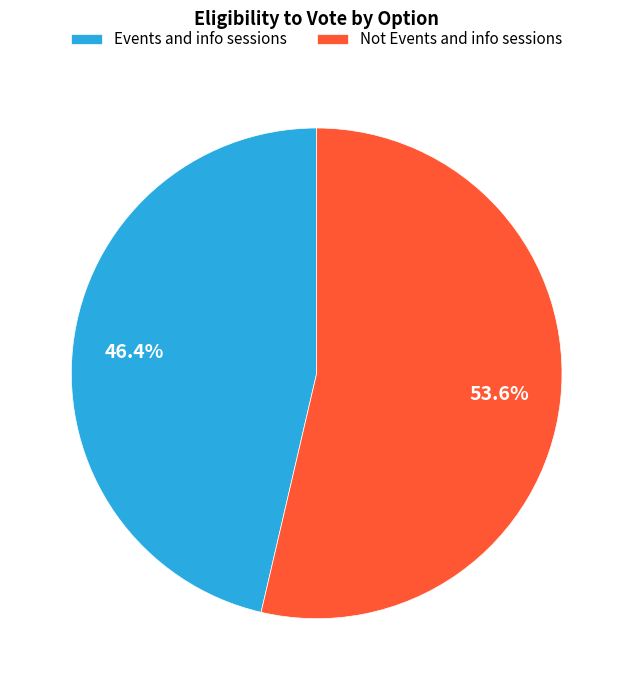

To the nearest percent, what percentage of the pie is Not Events and info sessions?

54%